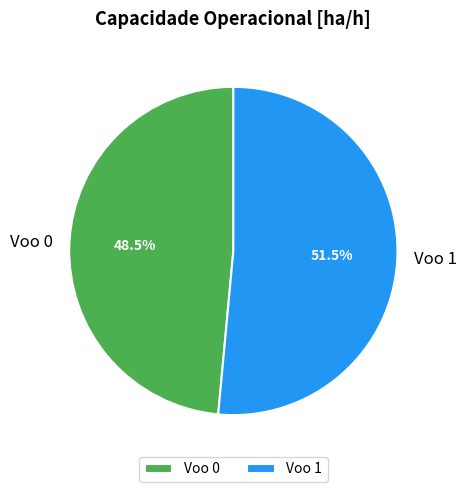

How many slices are in this pie chart?

2